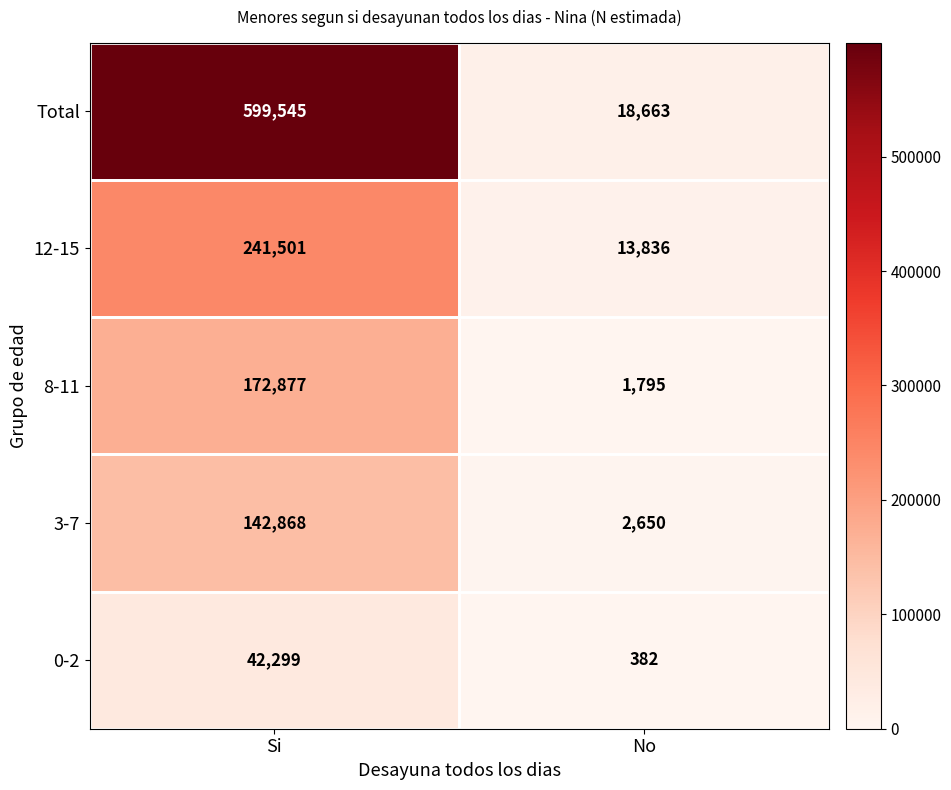

What is the spread (max minus min) of values at Si?

557246